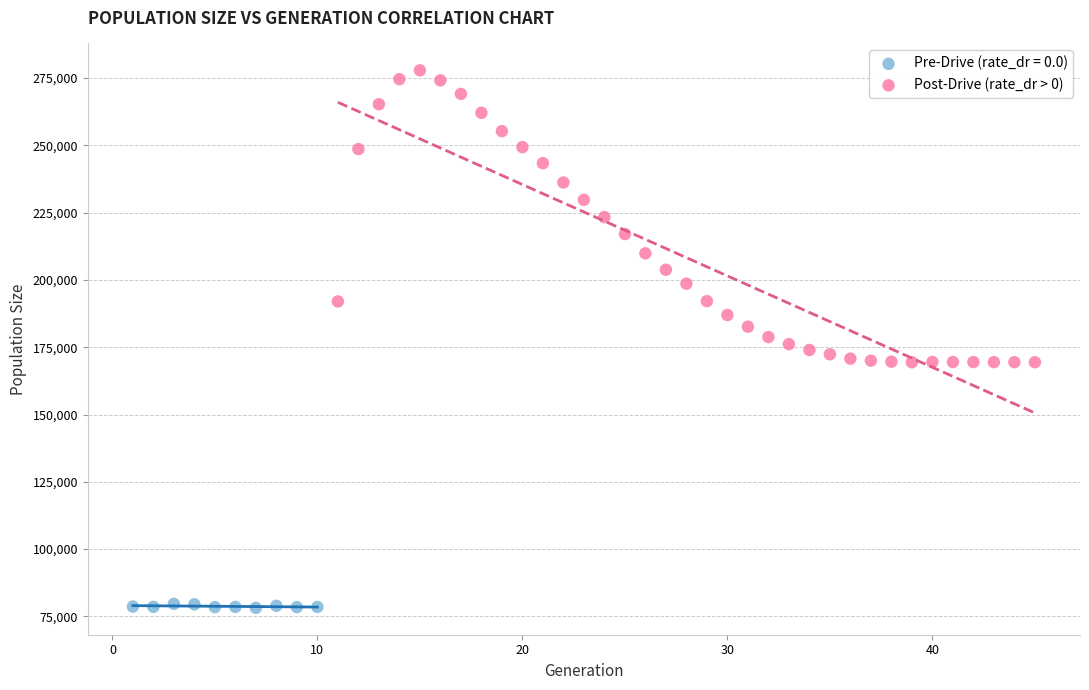

Which series contains the highest Y value?

Post-Drive (rate_dr > 0)